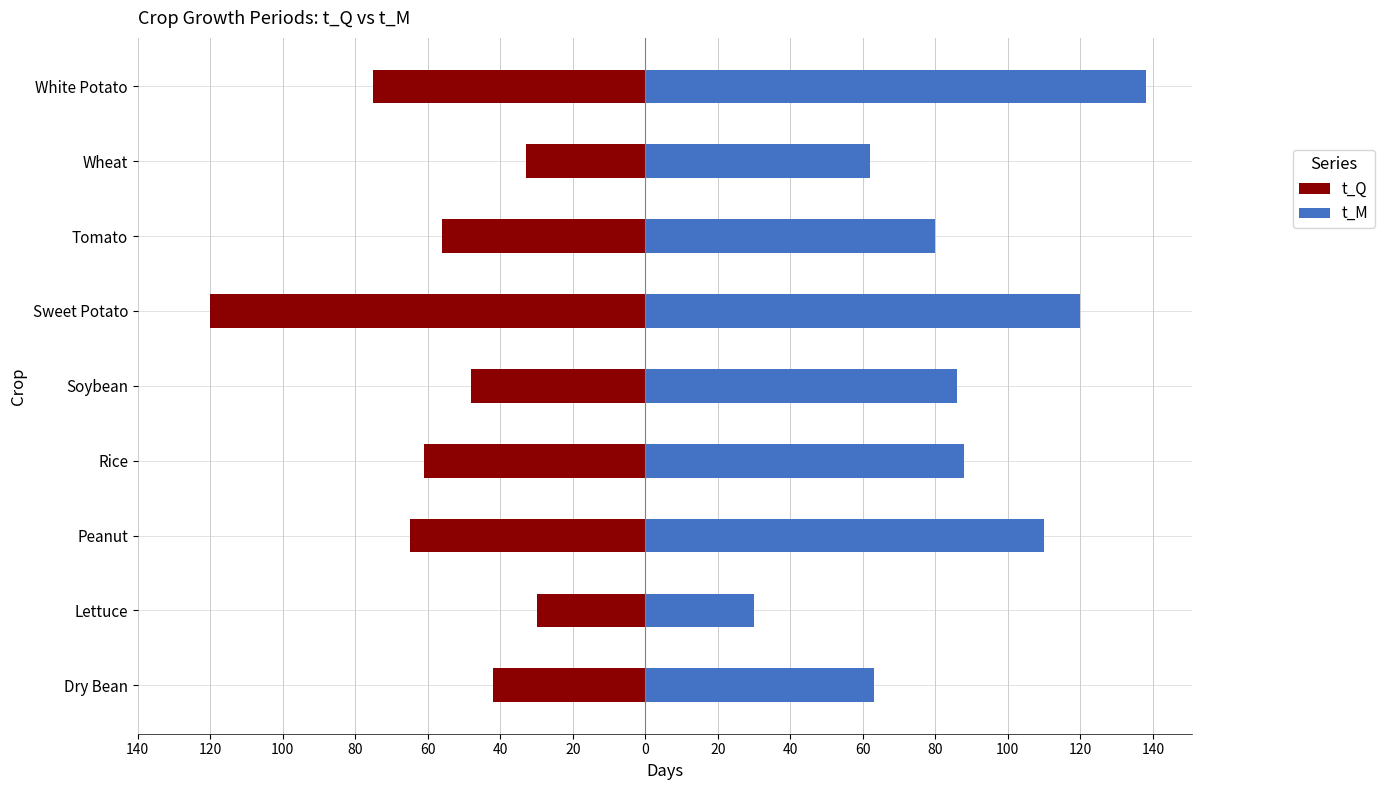

Which has a higher value, Rice or Peanut?

Rice